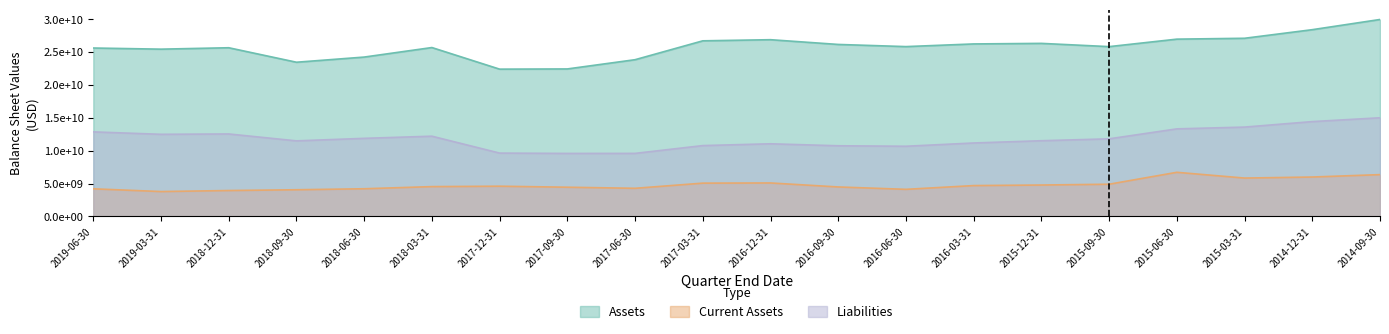

Rank the series by their maximum value, from lowest to highest.

Current Assets, Liabilities, Assets